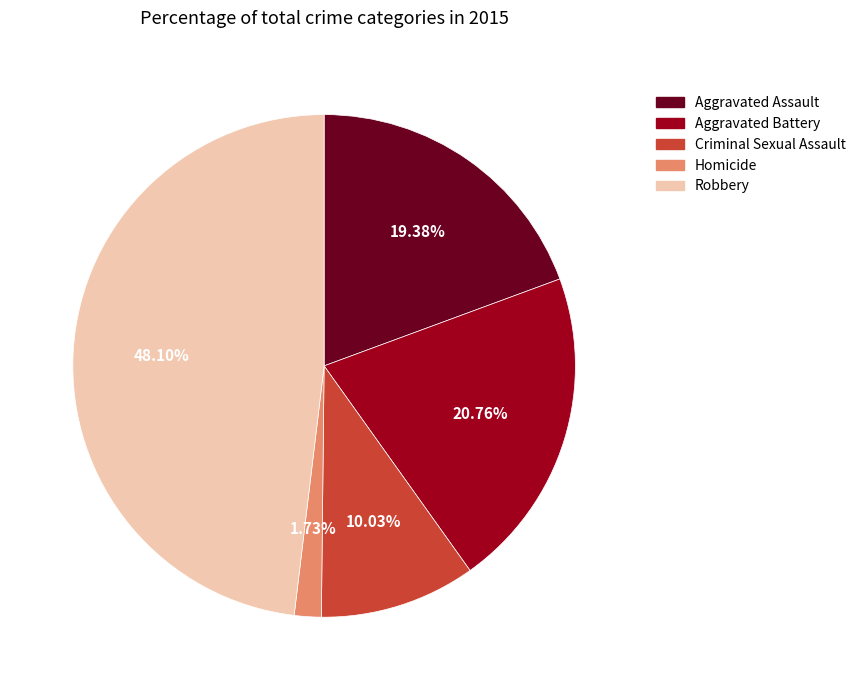

What is the ratio of the value at Robbery to the value at Aggravated Assault?

2.5